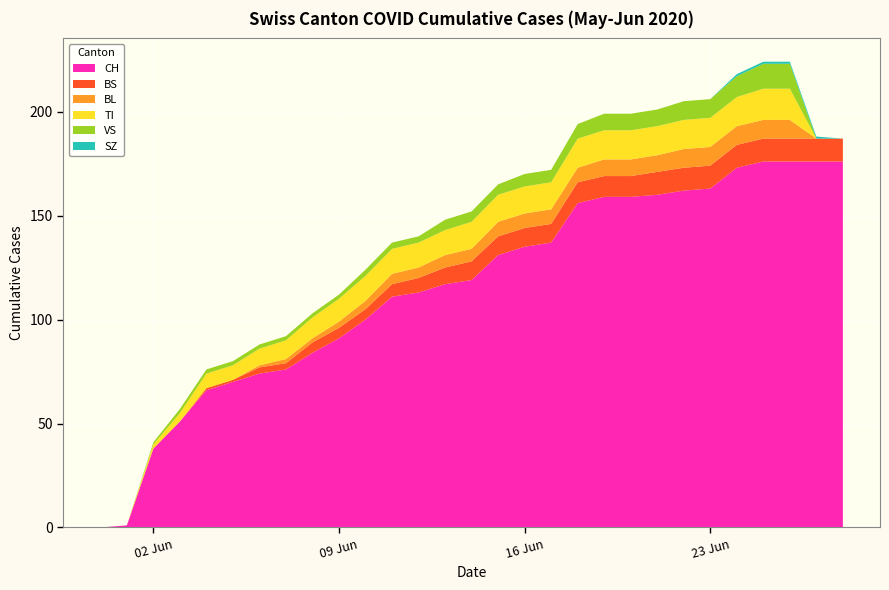

Reading left to right, what are all the values shown in this chart?

CH: 0	1	38	51	66	70	74	76	84	91	100	111	113	117	119	131	135	137	156	159	159	160	162	163	173	176	176	176	176
BS: 0	0	0	0	1	1	3	3	5	5	5	6	7	8	9	9	9	9	10	10	10	11	11	11	11	11	11	11	11
BL: 0	0	0	0	0	0	1	2	2	3	4	5	5	6	6	7	7	7	7	8	8	8	9	9	9	9	9	0	0
TI: 0	0	2	4	7	7	8	9	10	11	12	12	12	12	13	13	13	13	14	14	14	14	14	14	14	15	15	0	0
VS: 0	0	1	2	2	2	2	2	2	2	3	3	3	5	5	5	6	6	7	8	8	8	9	9	10	12	12	0	0
SZ: 0	0	0	0	0	0	0	0	0	0	0	0	0	0	0	0	0	0	0	0	0	0	0	0	1	1	1	1	0